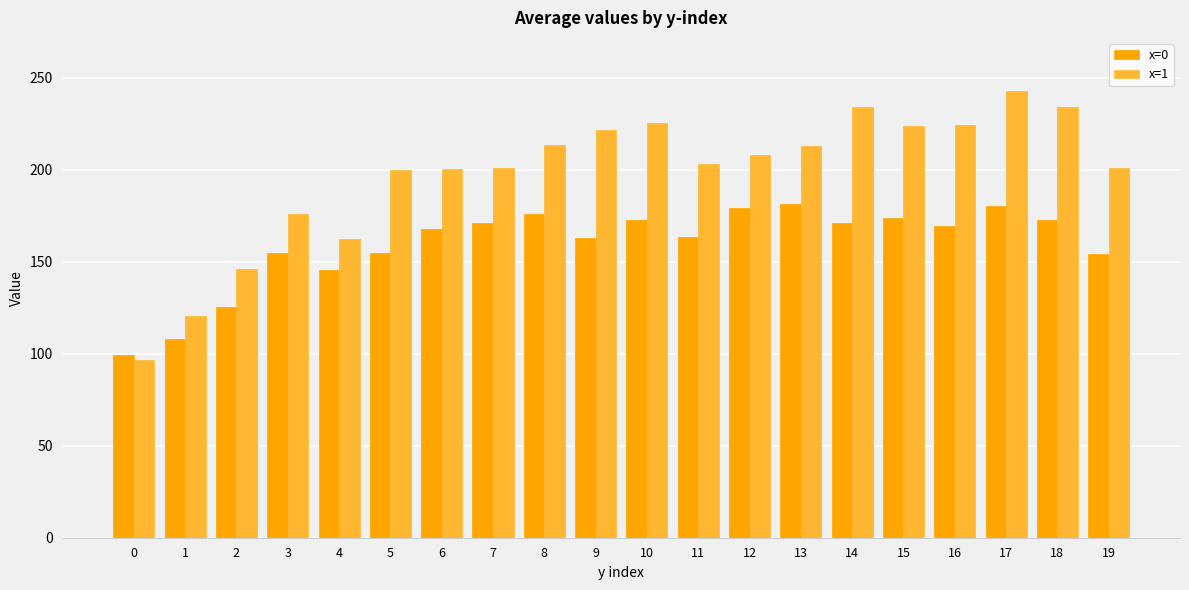

What is the value of the x=1 bar at the 11th from the left?

225.3